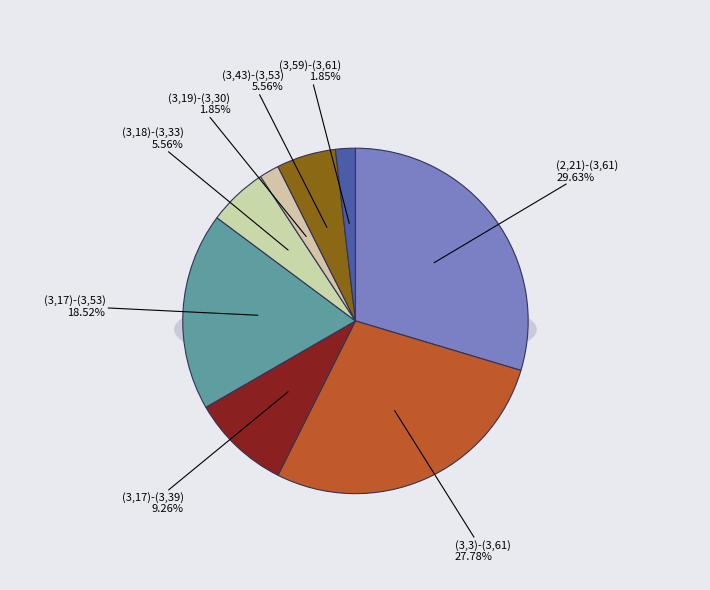

What is the total percentage of (3,19)-(3,30) and (3,3)-(3,61)?

29.6%